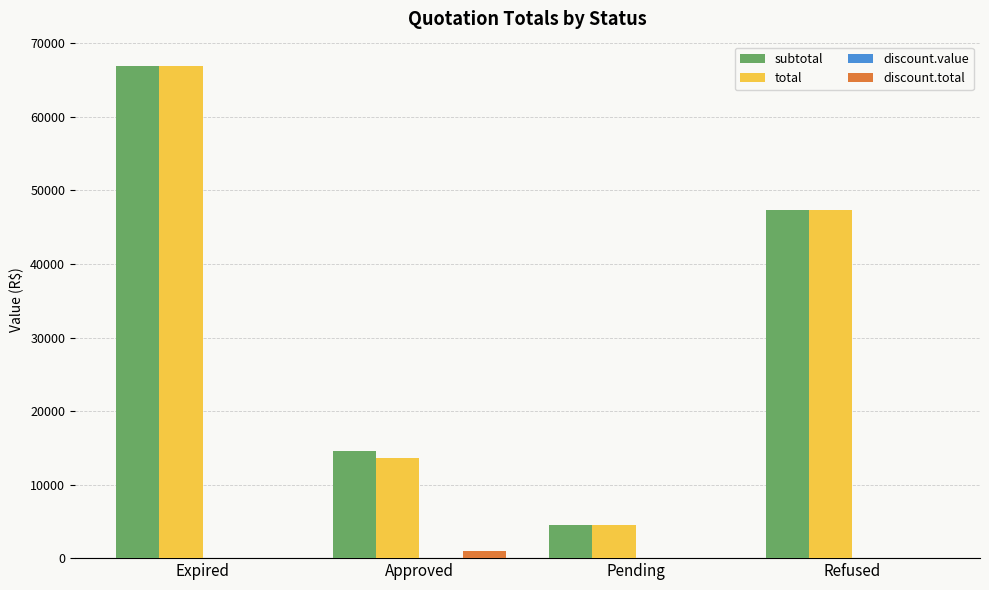

What is the total value across all series at Expired?

133790.6